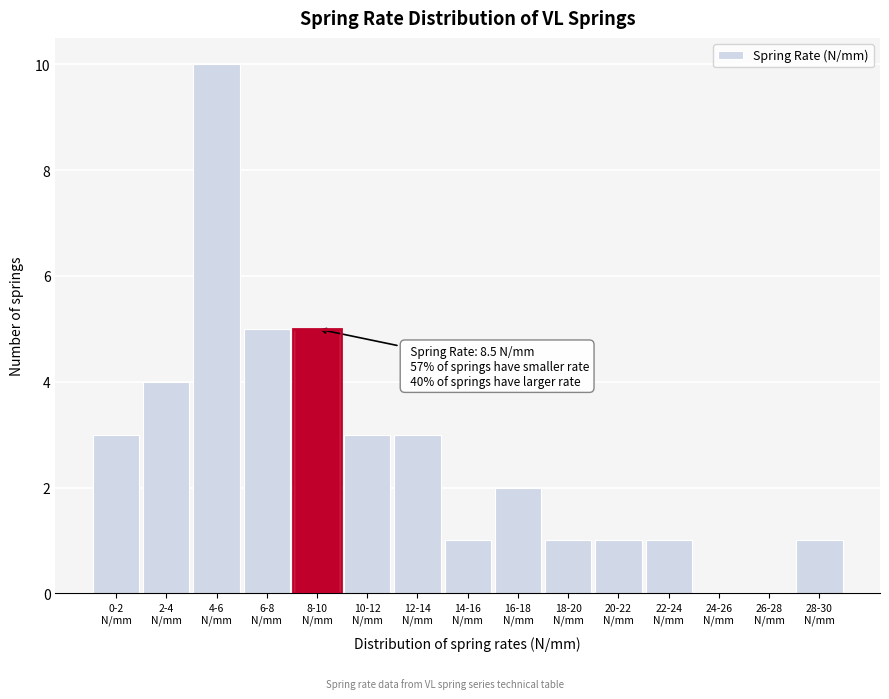

What is the greatest value displayed?

10